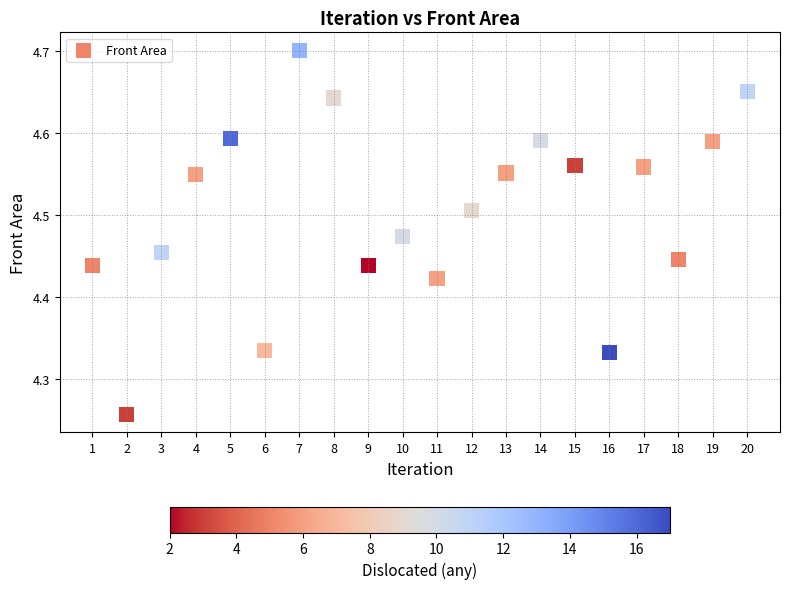

What is the range of X values (max minus min)?

19.0